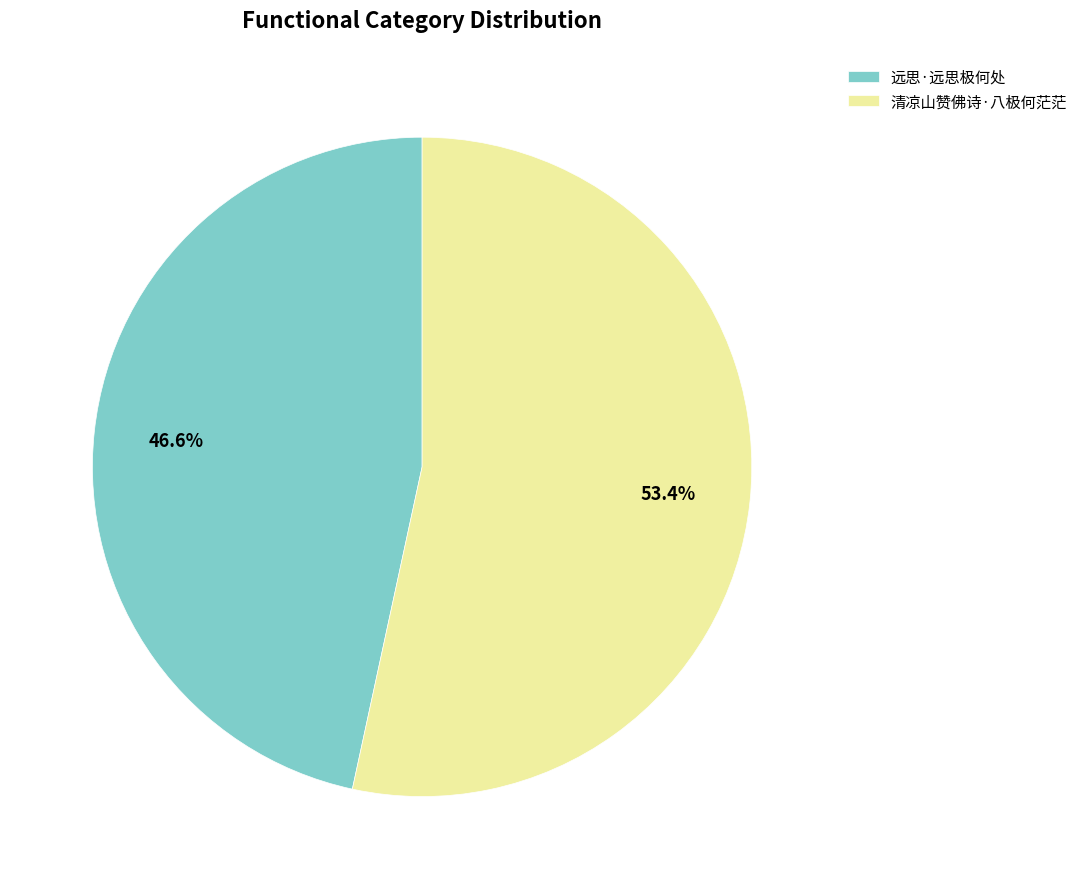

How many slices are in this pie chart?

2